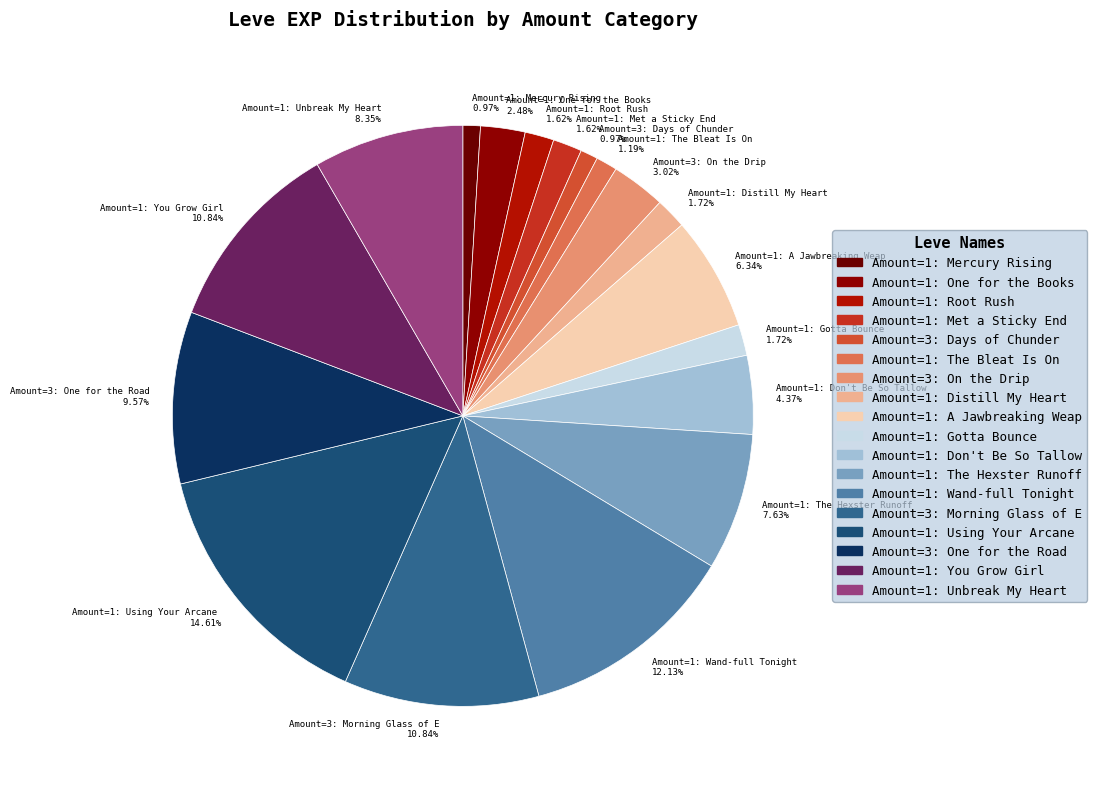

Is the sum of Amount=1: The Hexster Runoff 7.63% and Amount=3: Days of Chunder 0.97% greater than half?

No